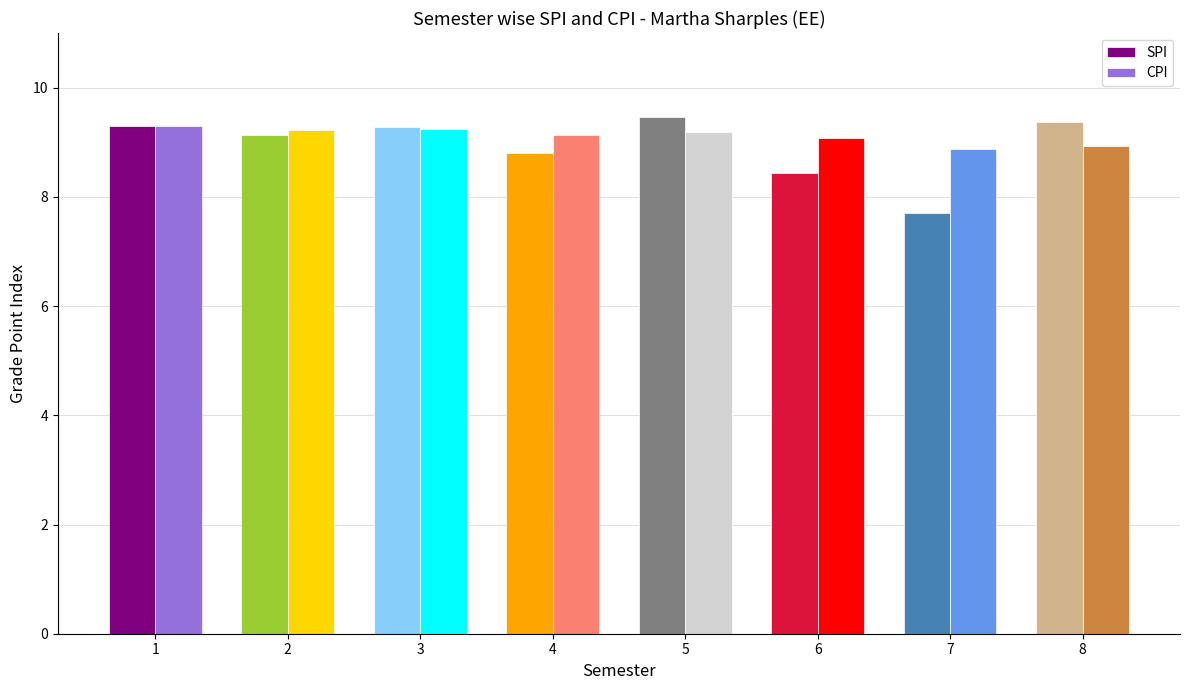

Where is SPI nearest to the value 8?

7